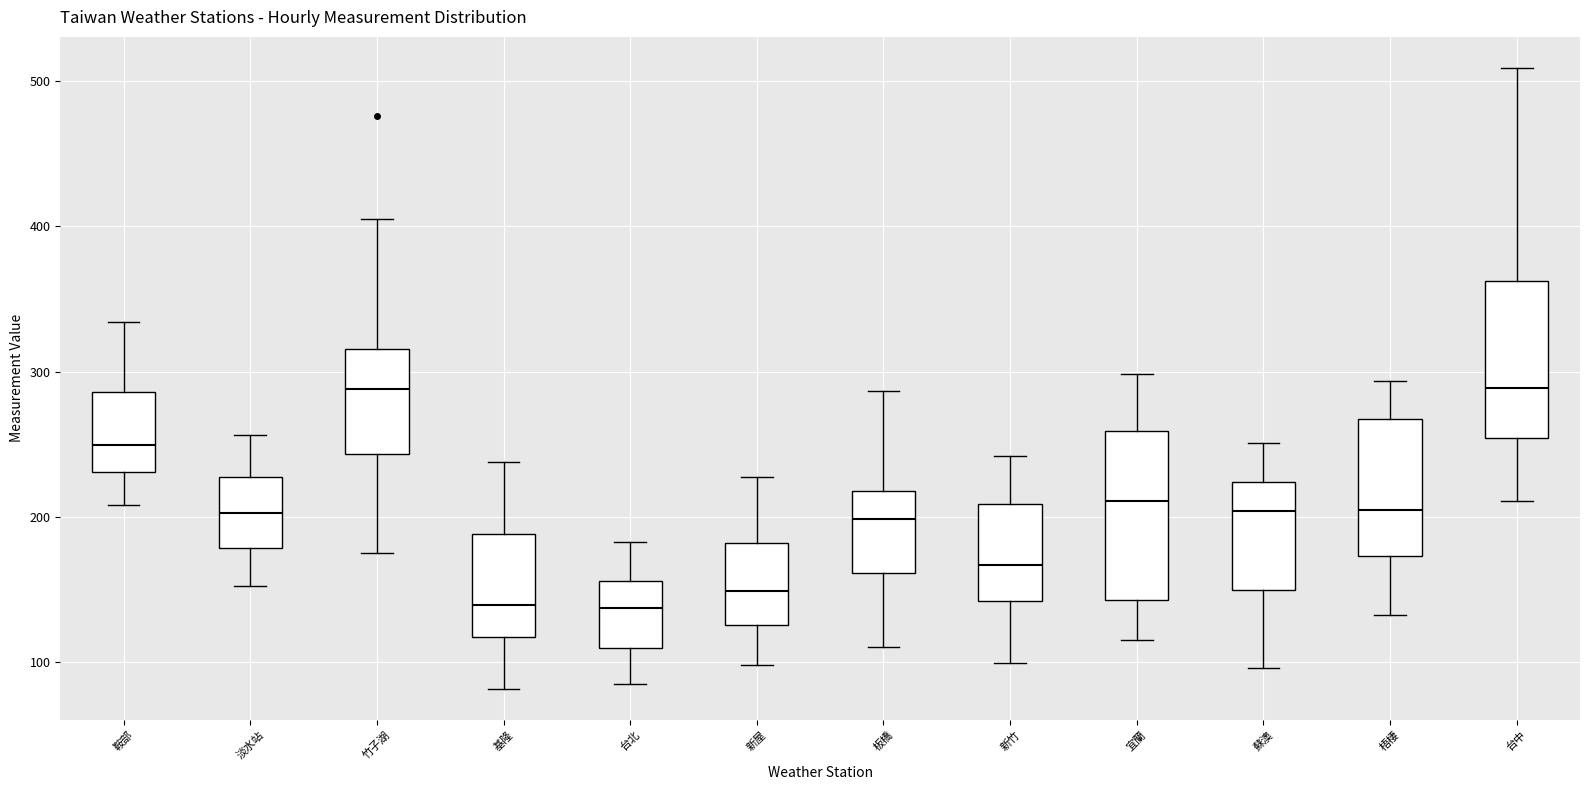

Reading left to right, read every box against the y-axis: the position of its median line, the range the box covers, and the ends of its whiskers. The values are not printed on the chart, so give them approximately, as read against the axis.

鞍部: median 250, box 230 to 290, whiskers 210 to 330
淡水站: median 200, box 180 to 230, whiskers 150 to 260
竹子湖: median 290, box 240 to 320, whiskers 180 to 400
基隆: median 140, box 120 to 190, whiskers 80 to 240
台北: median 140, box 110 to 160, whiskers 90 to 180
新屋: median 150, box 130 to 180, whiskers 100 to 230
板橋: median 200, box 160 to 220, whiskers 110 to 290
新竹: median 170, box 140 to 210, whiskers 100 to 240
宜蘭: median 210, box 140 to 260, whiskers 120 to 300
蘇澳: median 200, box 150 to 220, whiskers 100 to 250
梧棲: median 210, box 170 to 270, whiskers 130 to 290
台中: median 290, box 250 to 360, whiskers 210 to 510